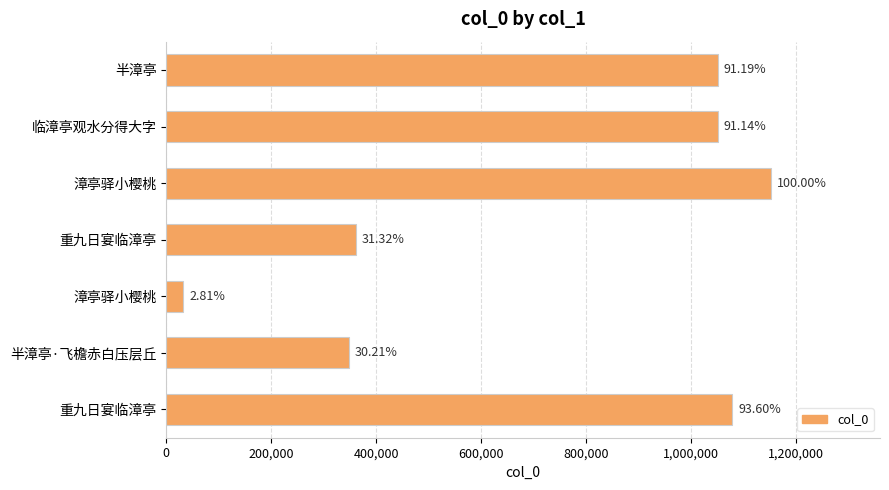

What is the difference between the maximum and minimum values?

1119929